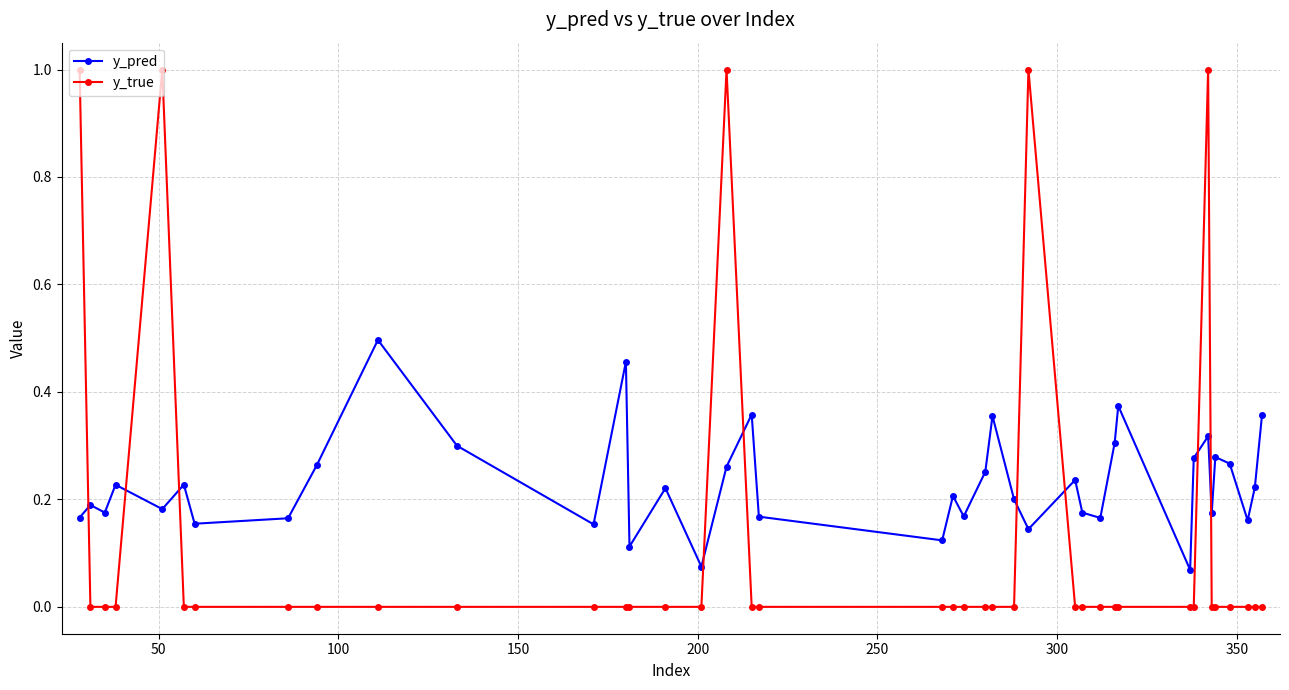

True or false: y_true and y_pred cross at least once.

True